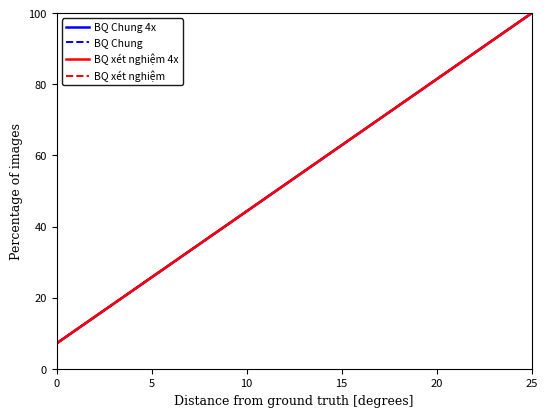

Does the chart display data point markers on the line(s)?

No